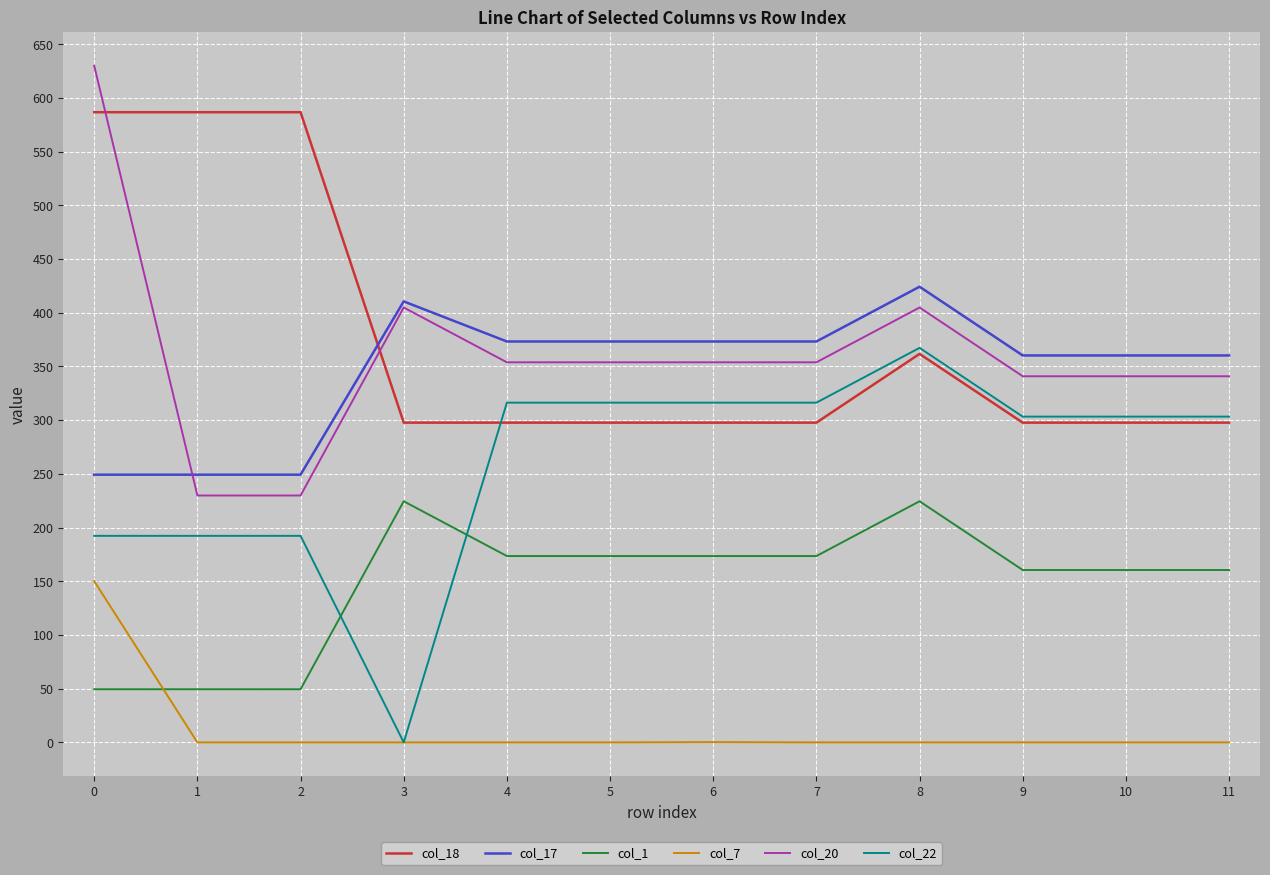

The value of col_17 at 11 is 360.2. True or false?

True